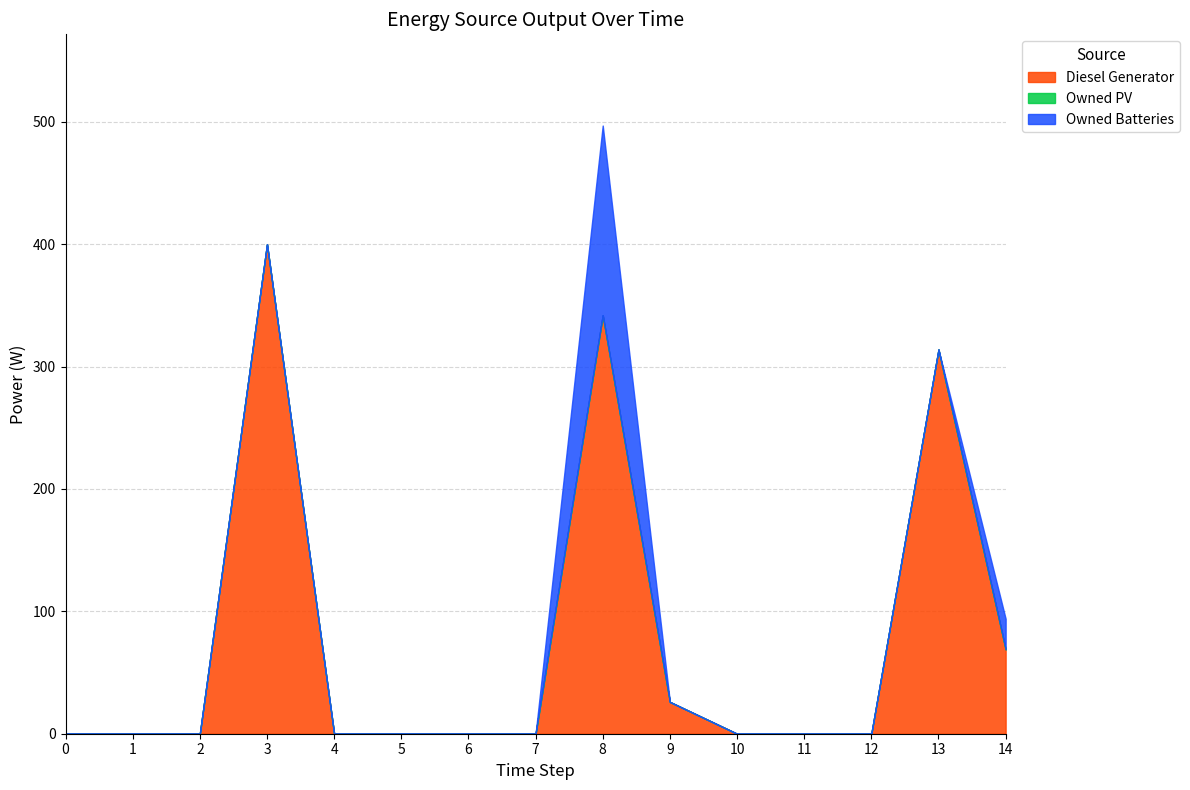

How many categories are shown in the chart?

15